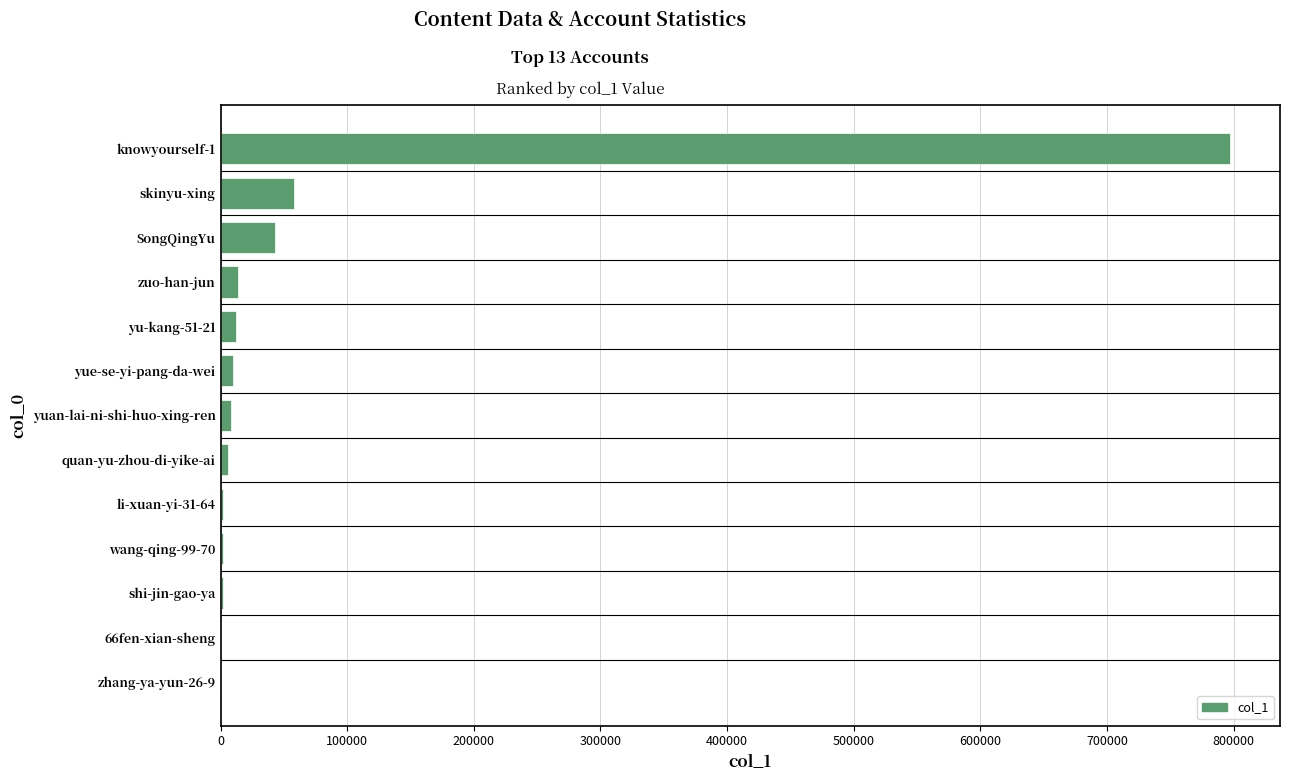

Where is the data nearest to the value 398414?

skinyu-xing